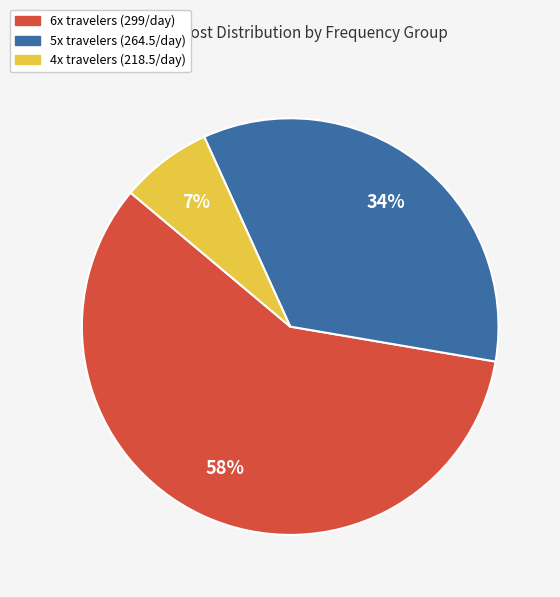

Is there any slice that represents more than half of the pie?

Yes